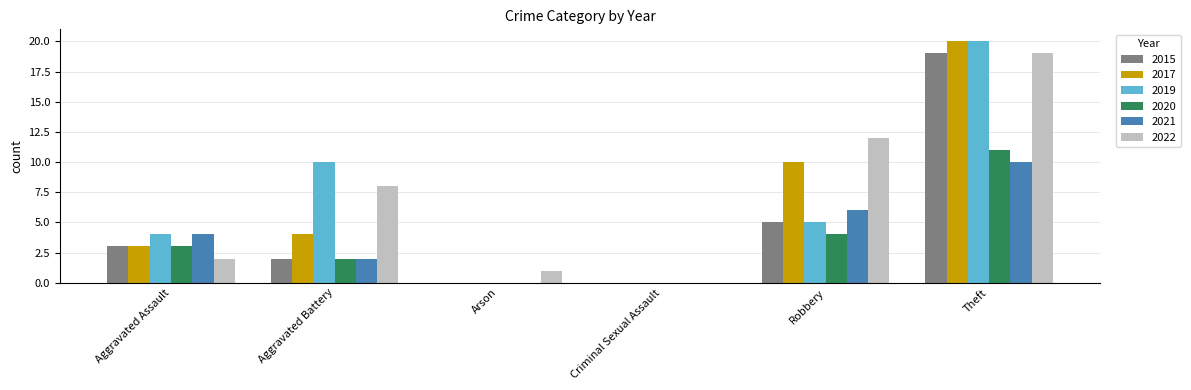

Which category has the highest value in the 2021 series?

Theft